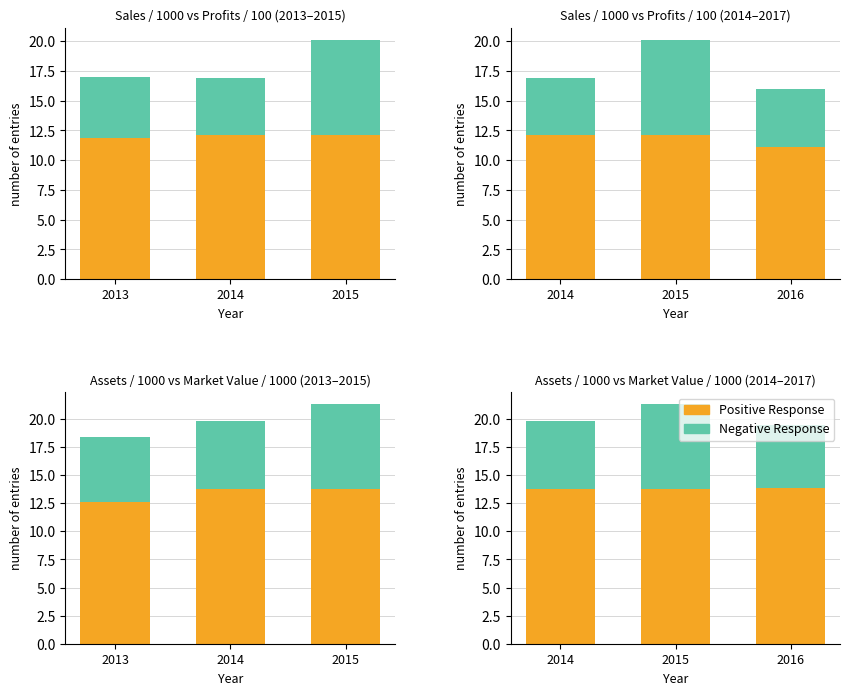

How many values in the Negative Response series exceed 6?

2